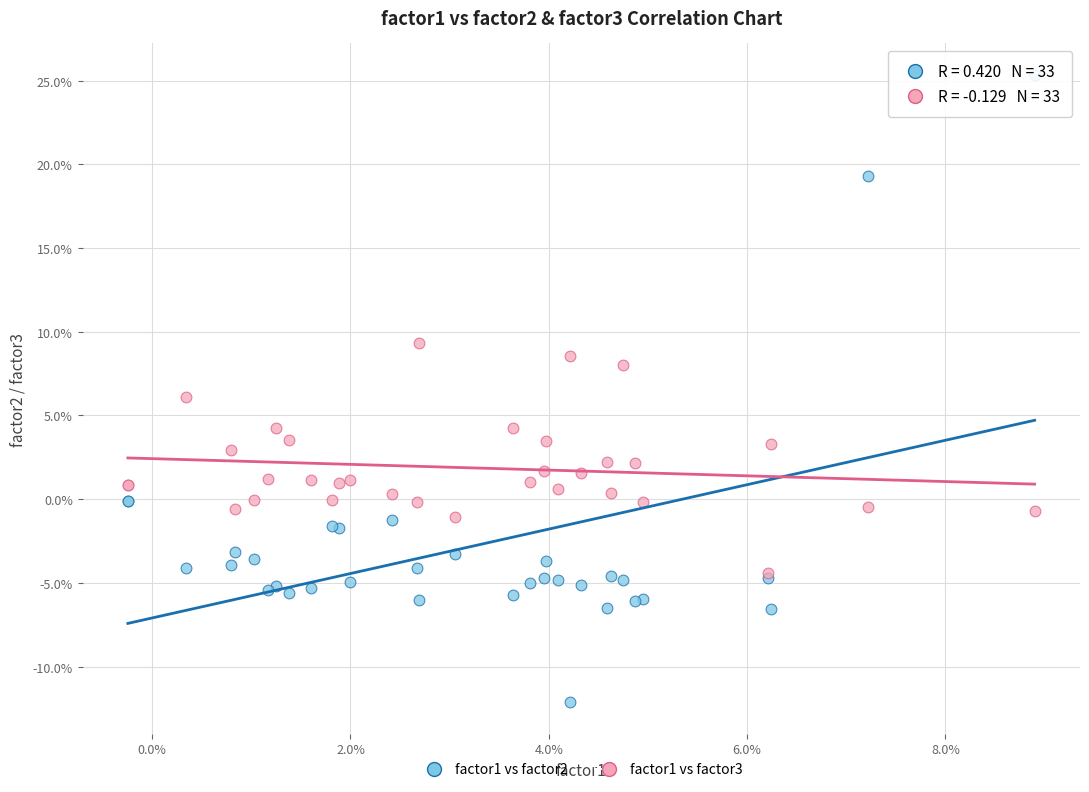

What are all the series names shown in the legend?

factor1 vs factor2, factor1 vs factor3